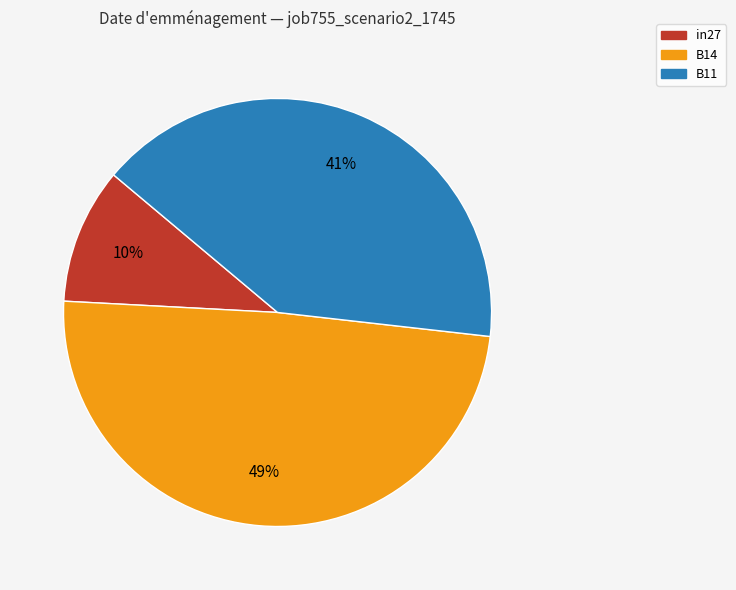

Rank the categories by value from lowest to highest.

in27, B11, B14